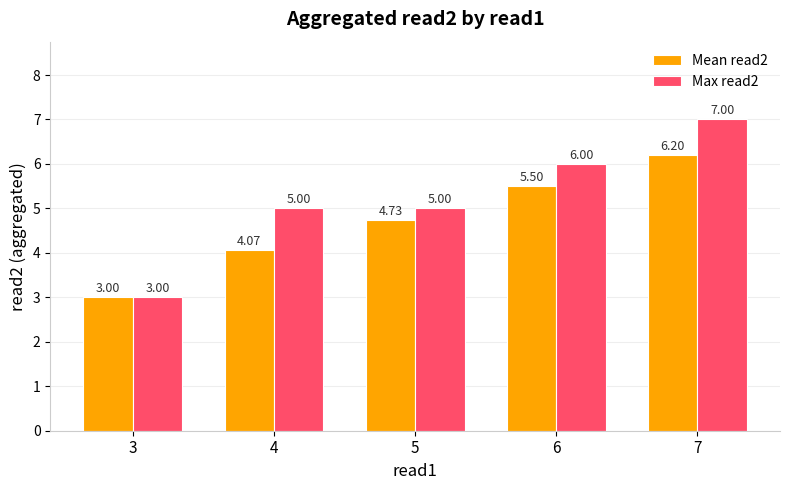

At 5, list the series in order from smallest to largest.

Mean read2, Max read2